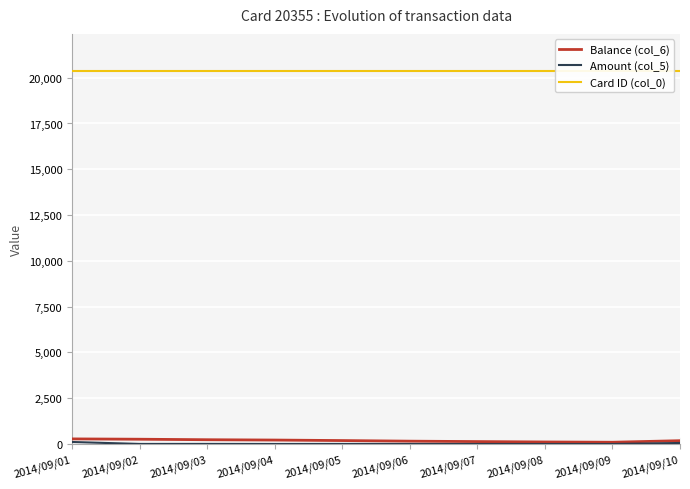

What is the sum of all Card ID (col_0) values?

203550.0